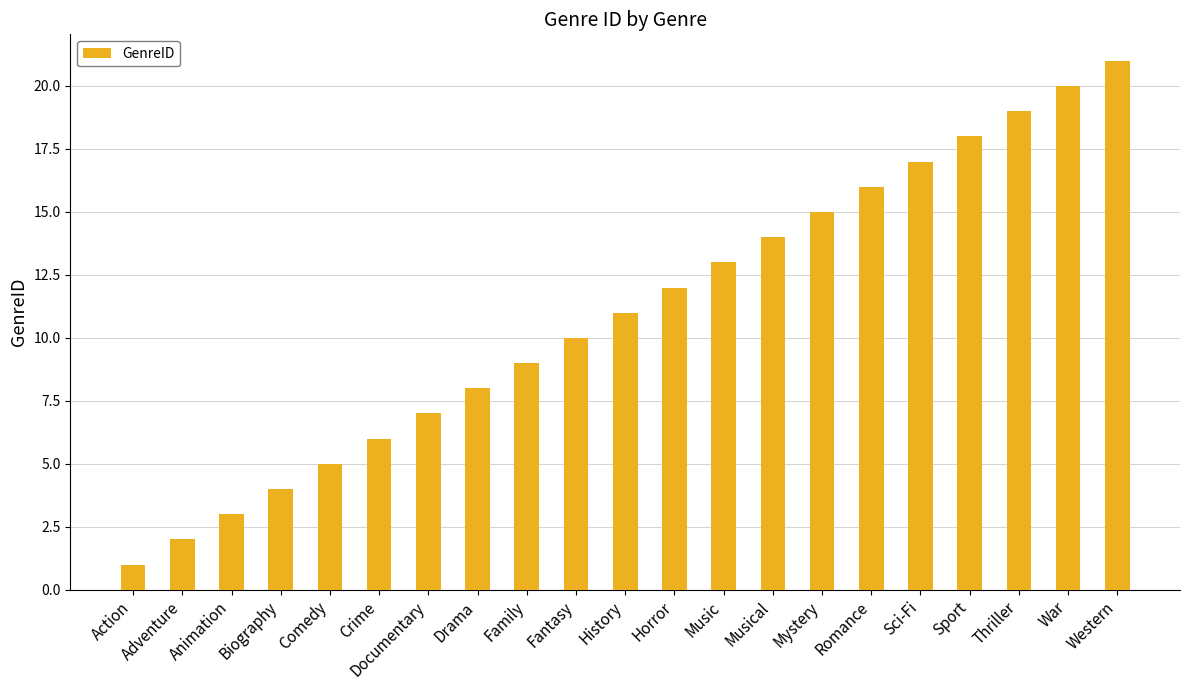

List the labels in order of value, largest first.

Western, War, Thriller, Sport, Sci-Fi, Romance, Mystery, Musical, Music, Horror, History, Fantasy, Family, Drama, Documentary, Crime, Comedy, Biography, Animation, Adventure, Action